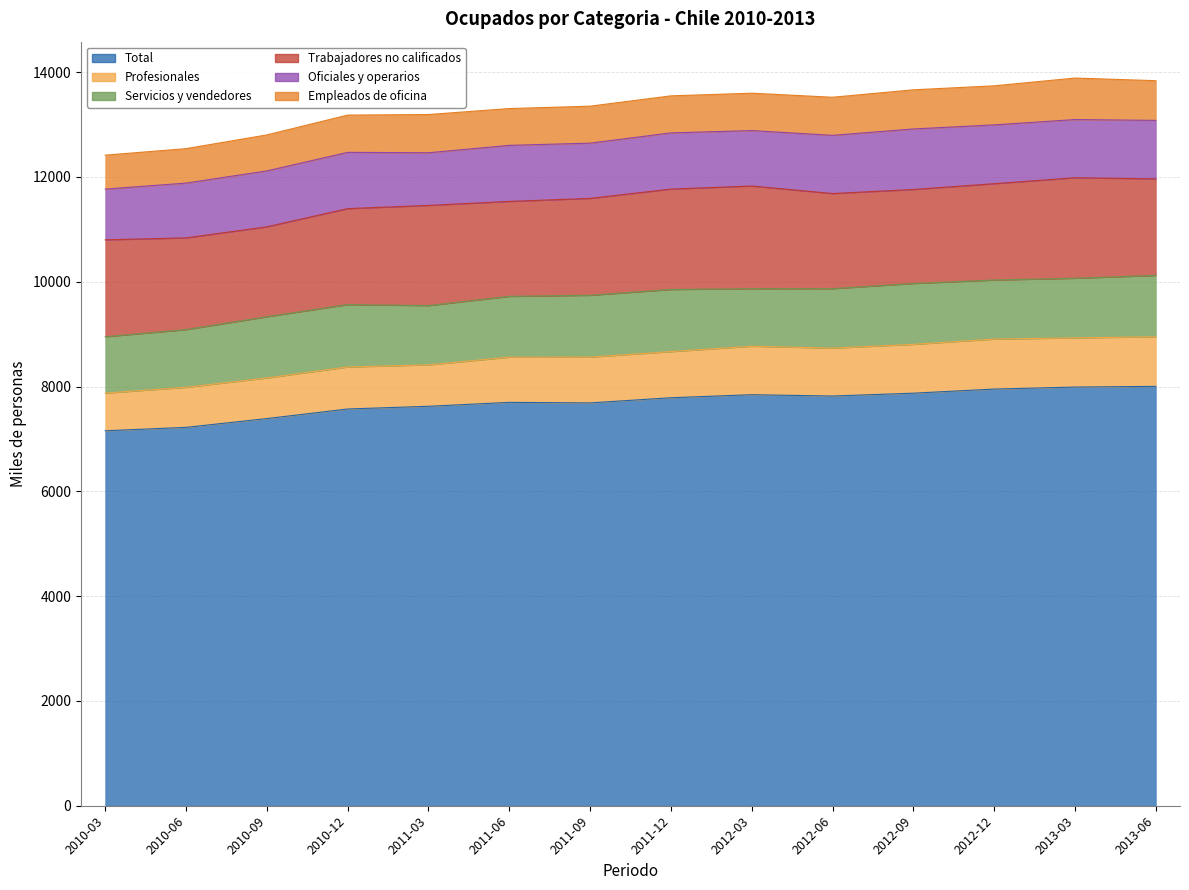

True or false: Profesionales and Servicios y vendedores cross at least once.

False